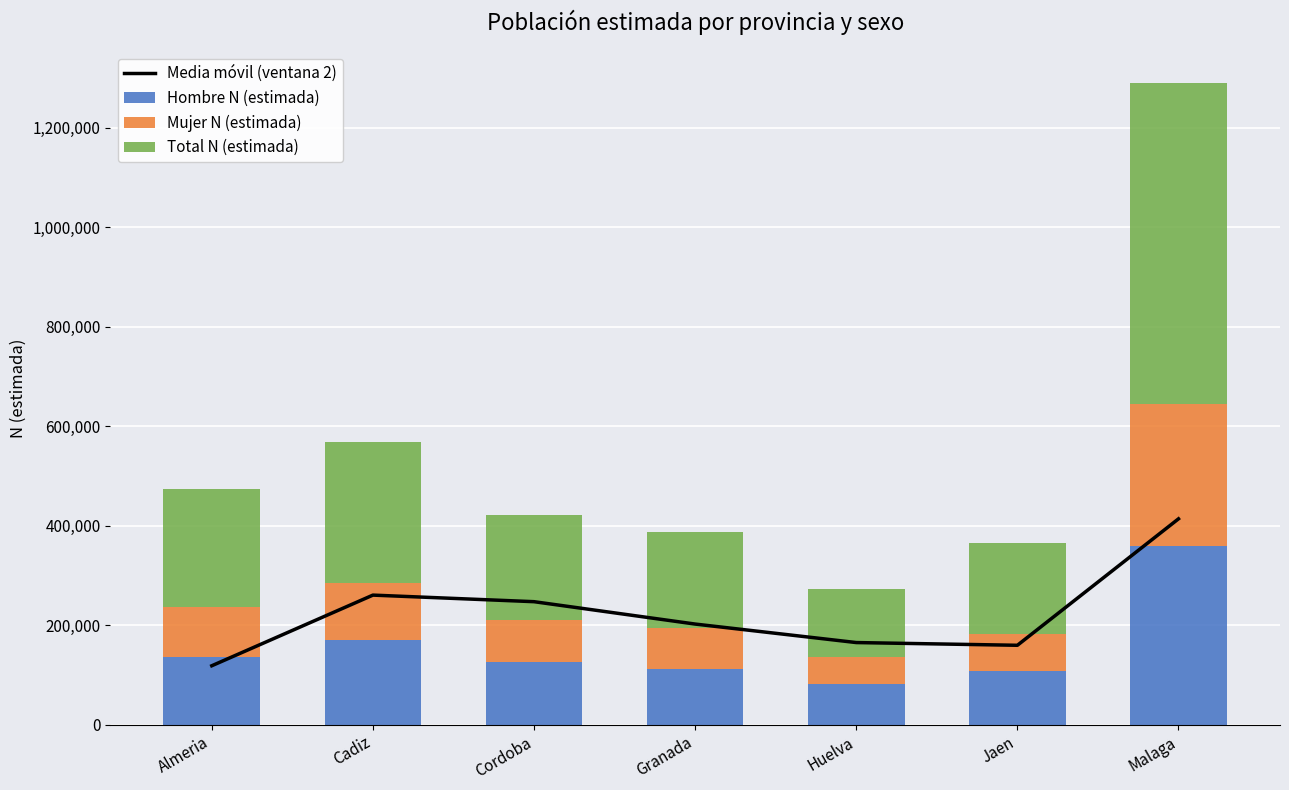

What is the spread (max minus min) of values at Cordoba?

163014.0